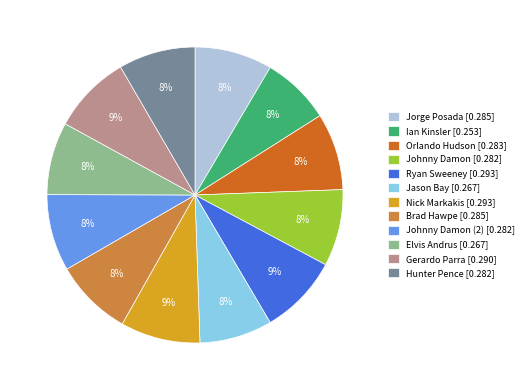

Count the number of slices in the pie.

12